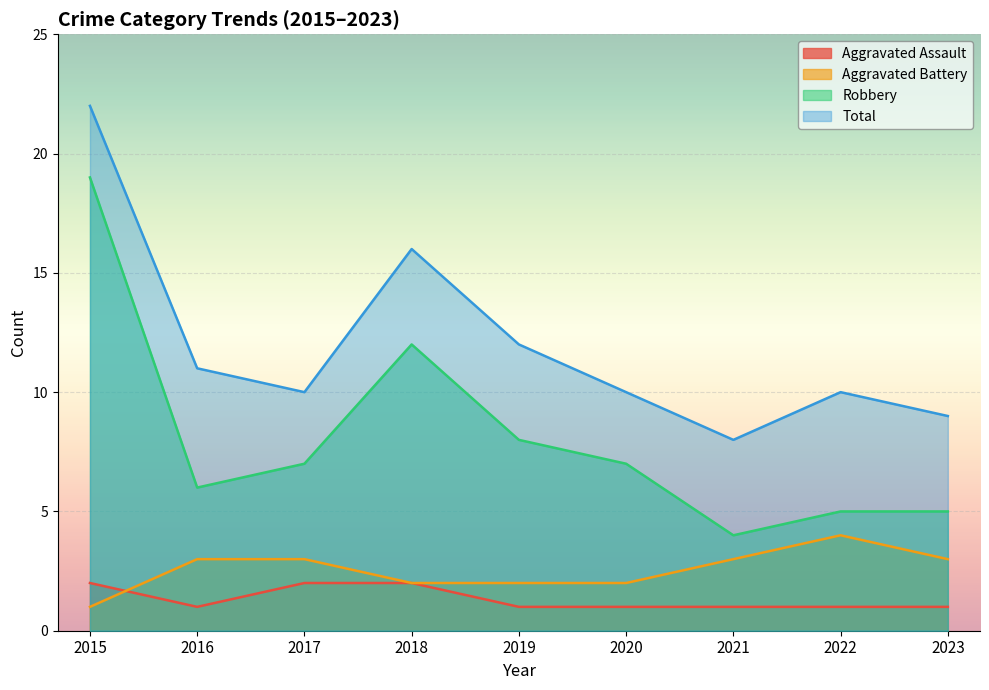

Reading left to right, what are all the values shown in this chart?

Aggravated Assault: 2015=2	2016=1	2017=2	2018=2	2019=1	2020=1	2021=1	2022=1	2023=1
Aggravated Battery: 2015=1	2016=3	2017=3	2018=2	2019=2	2020=2	2021=3	2022=4	2023=3
Robbery: 2015=19	2016=6	2017=7	2018=12	2019=8	2020=7	2021=4	2022=5	2023=5
Total: 2015=22	2016=11	2017=10	2018=16	2019=12	2020=10	2021=8	2022=10	2023=9